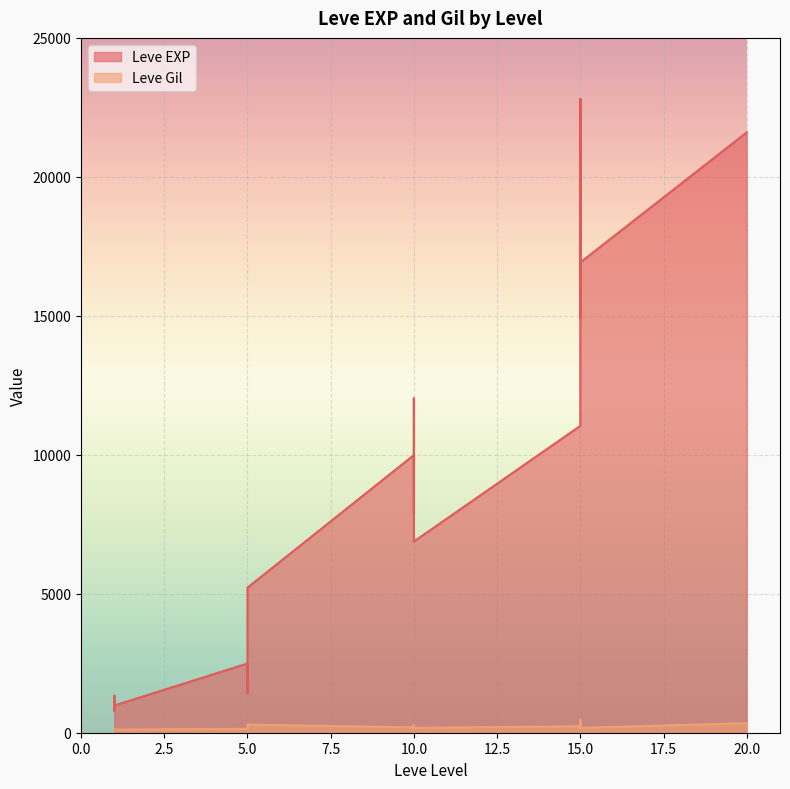

Reading left to right, what are all the values shown in this chart?

Leve EXP: 1=800	1=1330	1=800	1=980	5=2490	5=1420	5=5220	10=9990	10=8930	10=12030	10=7880	10=8930	10=6880	15=11040	15=22790	15=14920	15=22790	15=16920	15=16920	20=21600
Leve Gil: 1=113	1=114	1=112	1=112	5=139	5=169	5=293	10=191	10=169	10=230	10=168	10=284	10=175	15=230	15=468	15=172	15=234	15=170	15=174	20=344